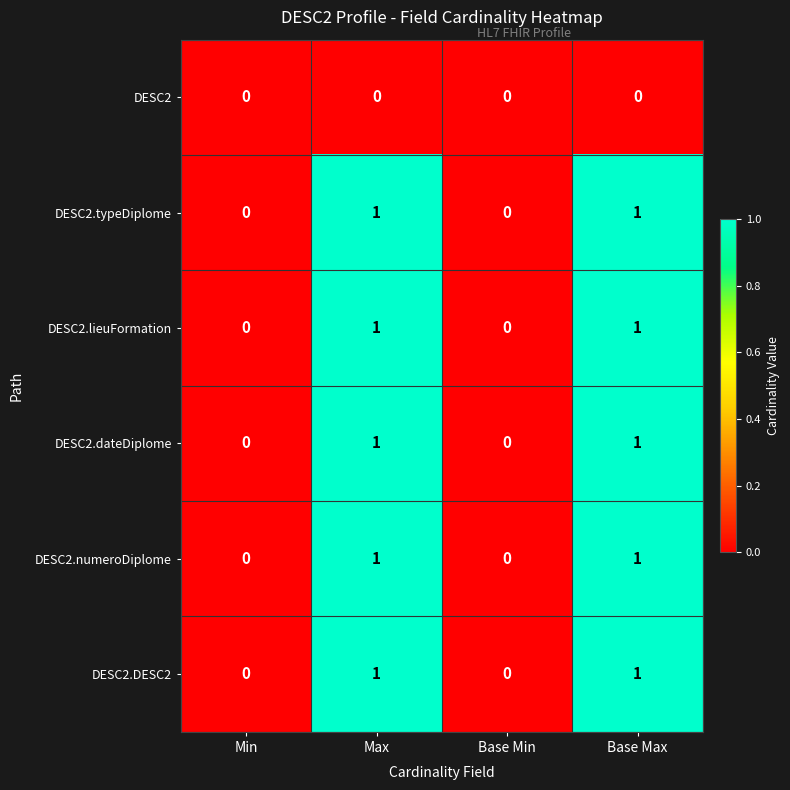

Is the value of DESC2.dateDiplome at Max greater than the value of DESC2.typeDiplome at Min?

Yes